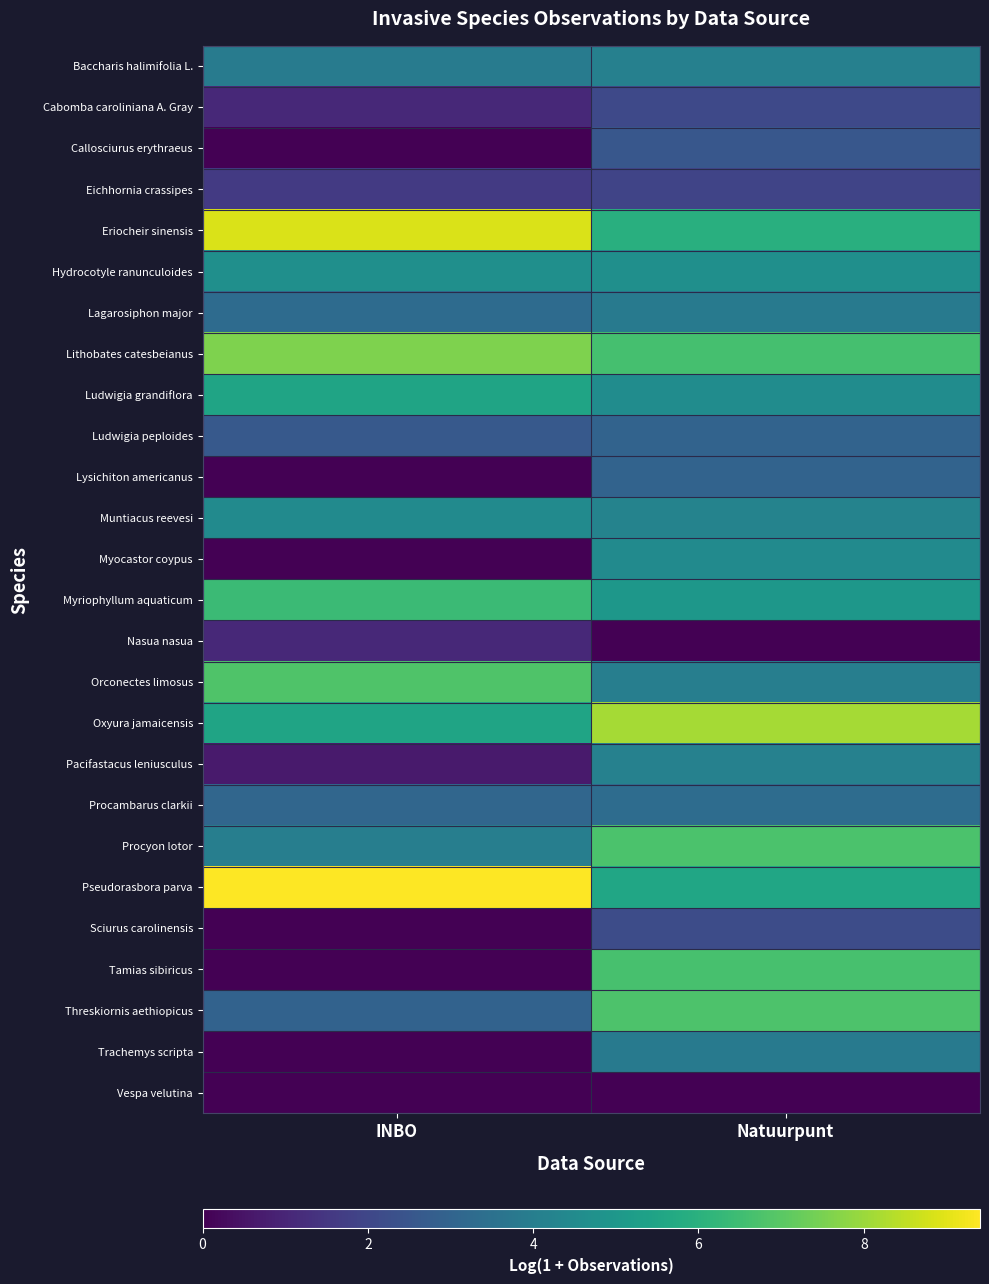

Rank the series by their maximum value, from highest to lowest.

Pseudorasbora parva, Eriocheir sinensis, Oxyura jamaicensis, Lithobates catesbeianus, Orconectes limosus, Threskiornis aethiopicus, Procyon lotor, Tamias sibiricus, Myriophyllum aquaticum, Ludwigia grandiflora, Hydrocotyle ranunculoides, Muntiacus reevesi, Myocastor coypus, Pacifastacus leniusculus, Baccharis halimifolia L., Lagarosiphon major, Trachemys scripta, Procambarus clarkii, Ludwigia peploides, Lysichiton americanus, Callosciurus erythraeus, Sciurus carolinensis, Cabomba caroliniana A. Gray, Eichhornia crassipes, Nasua nasua, Vespa velutina